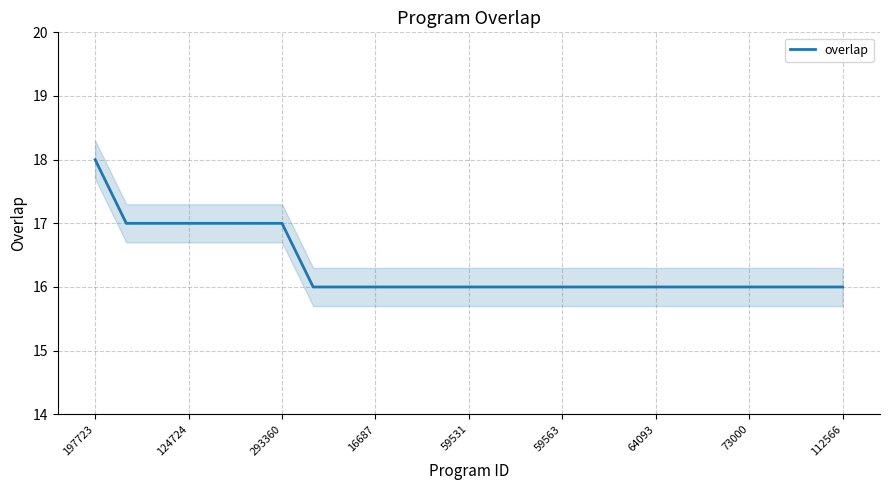

What is the value of the 3rd point from the left?

17